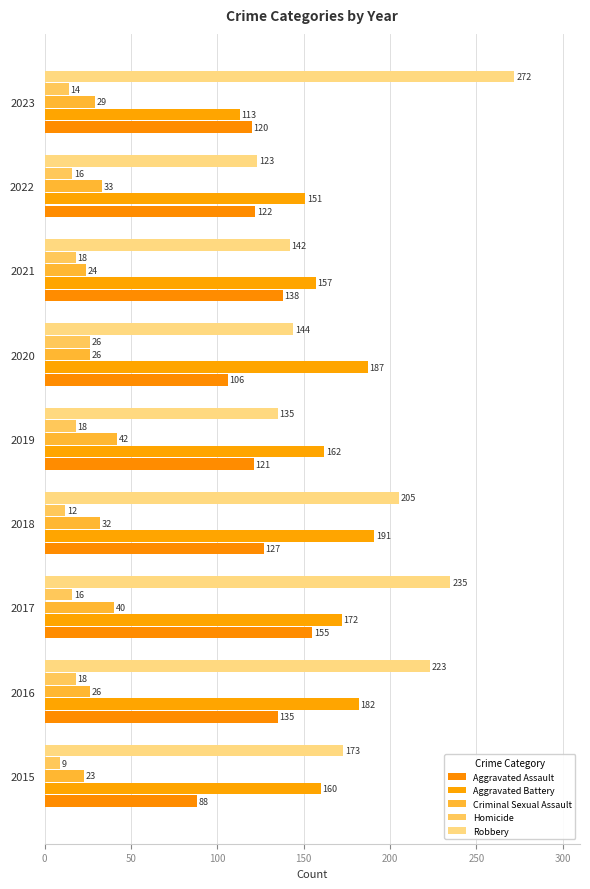

At how many categories does at least one series exceed 82?

9